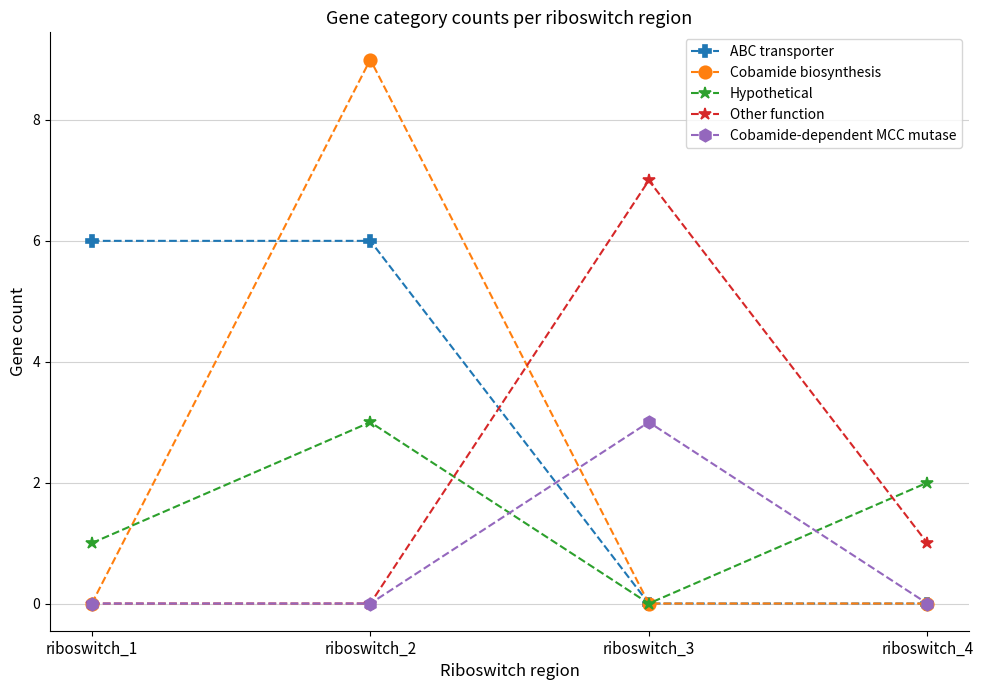

True or false: Cobamide-dependent MCC mutase has a value of 0 at riboswitch_1.

True